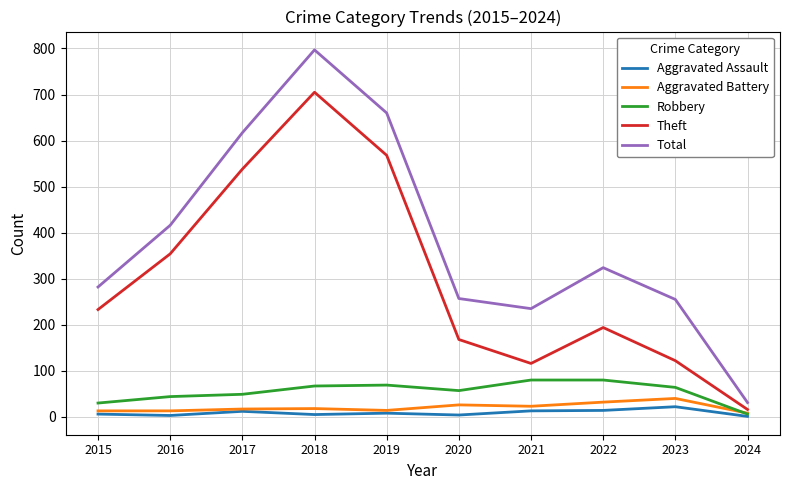

Which series has the largest range (max minus min)?

Total